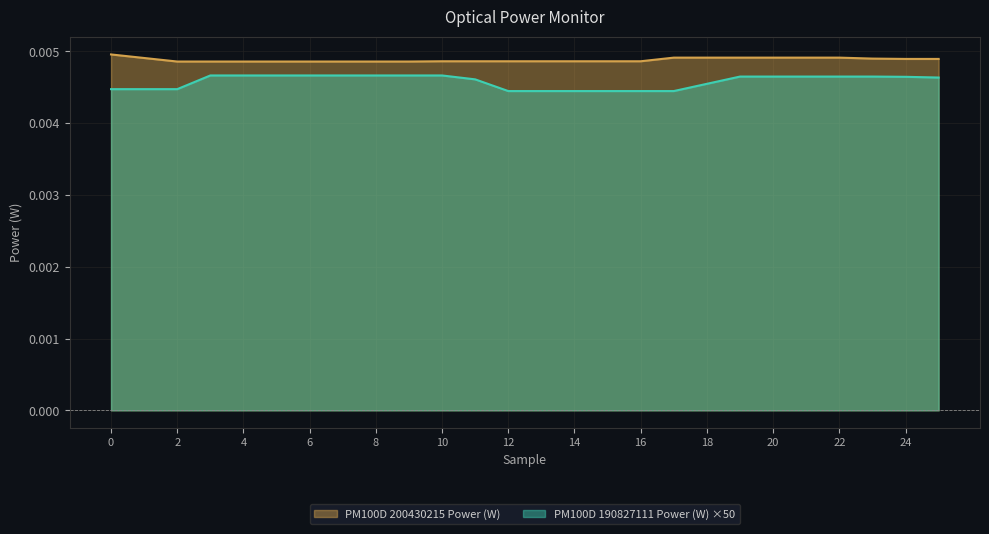

Which category has the highest value in the PM100D 190827111 Power (W) series?

3